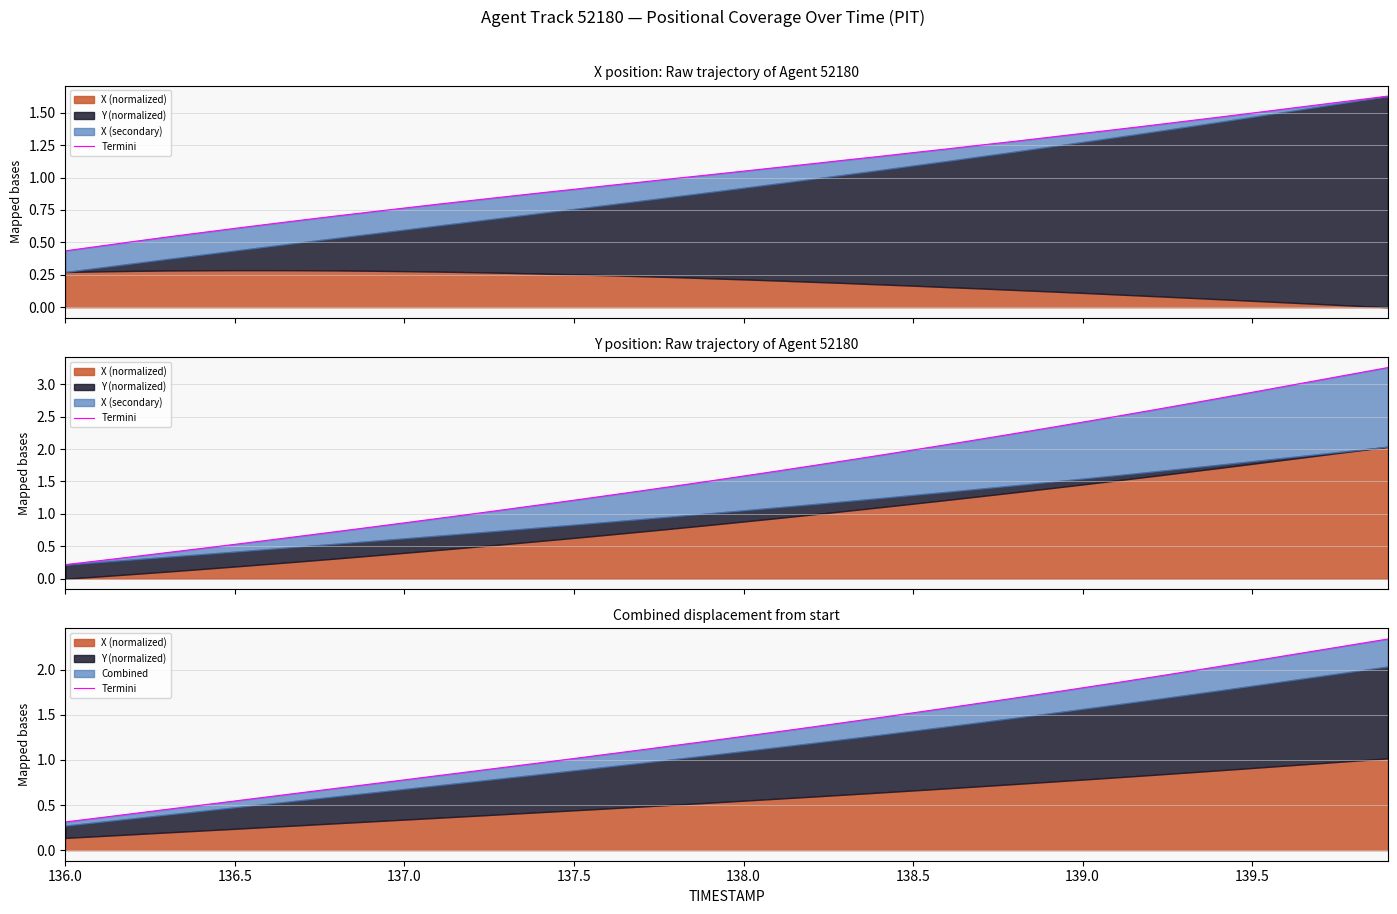

True or false: there are more than 1 points higher than both neighbors.

False